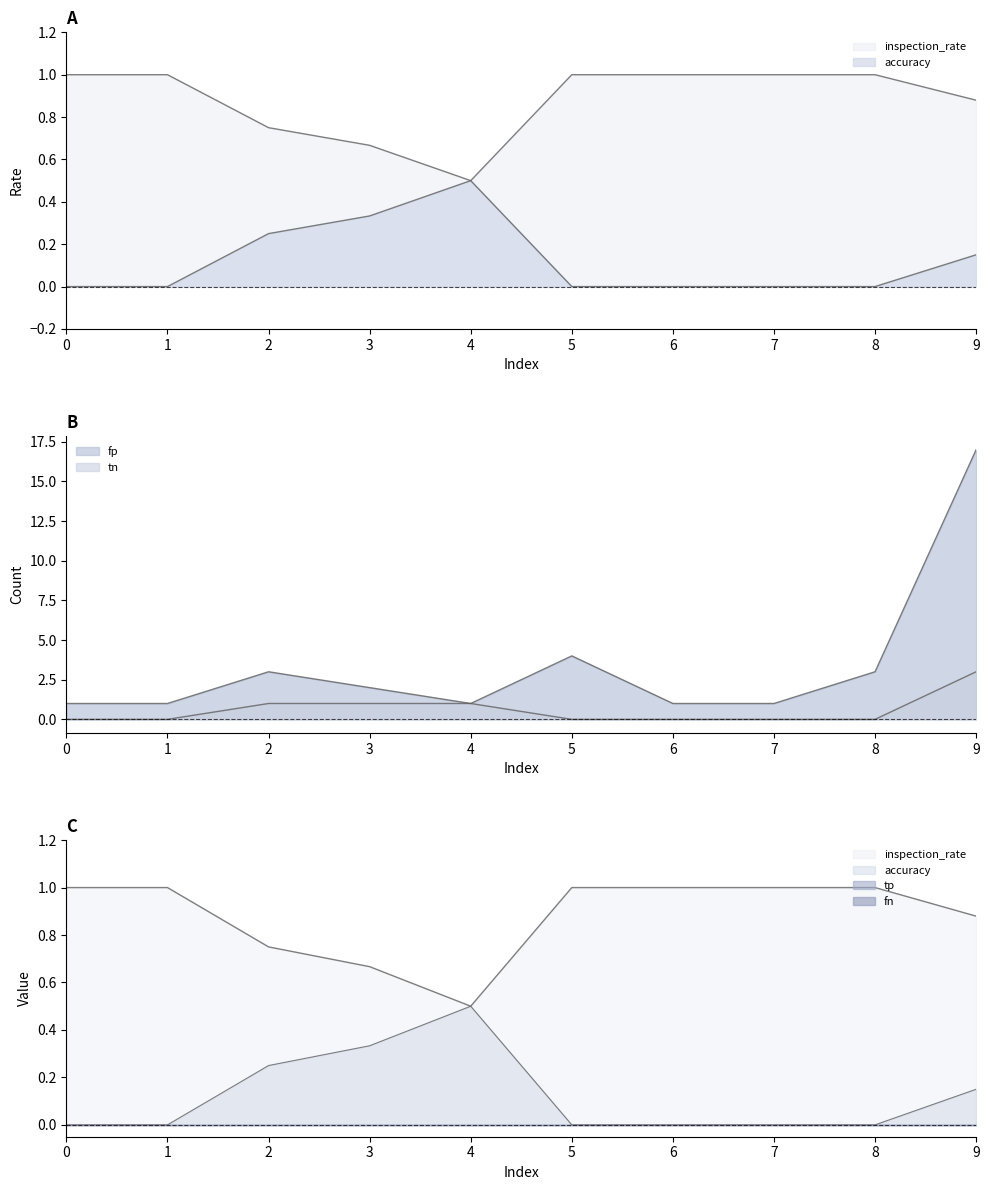

Is it true that tn equals 1.0 at 3?

True